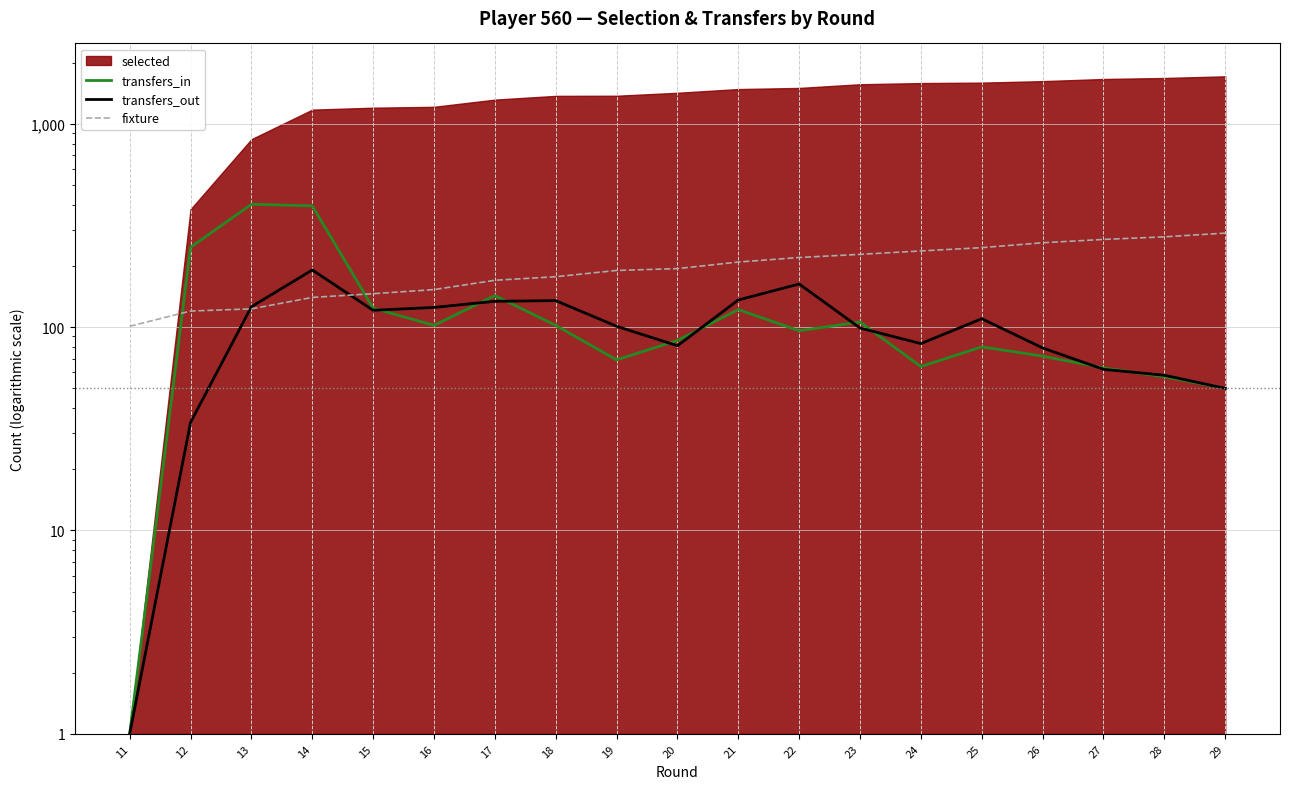

Where does the fixture series first go above 194?

21